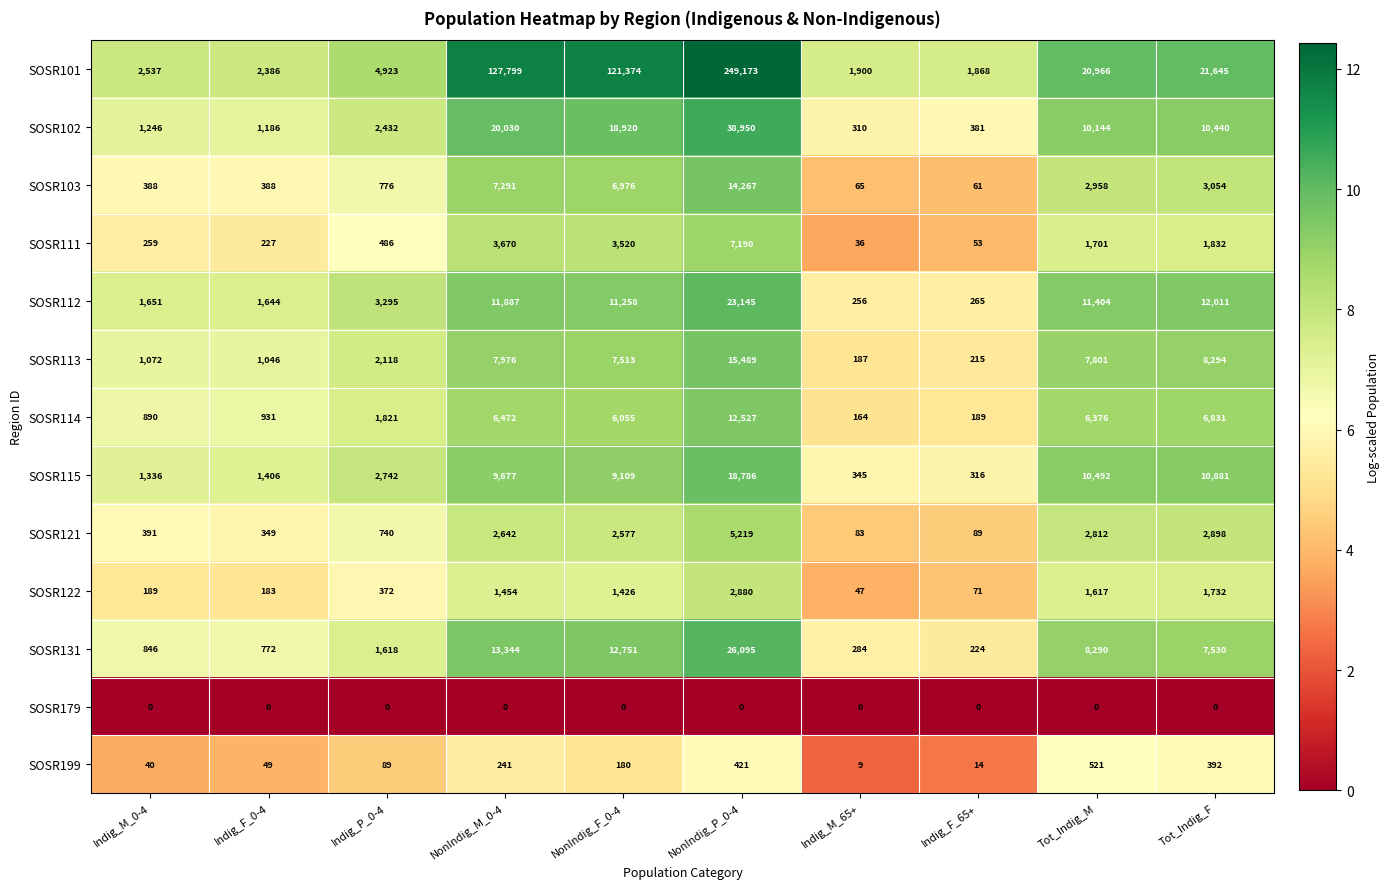

At how many categories does at least one series exceed 7?

10